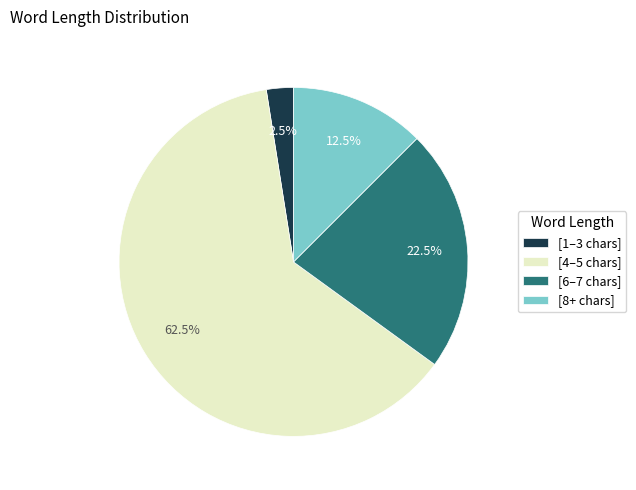

What is the total percentage of [8+ chars] and [6–7 chars]?

35.0%